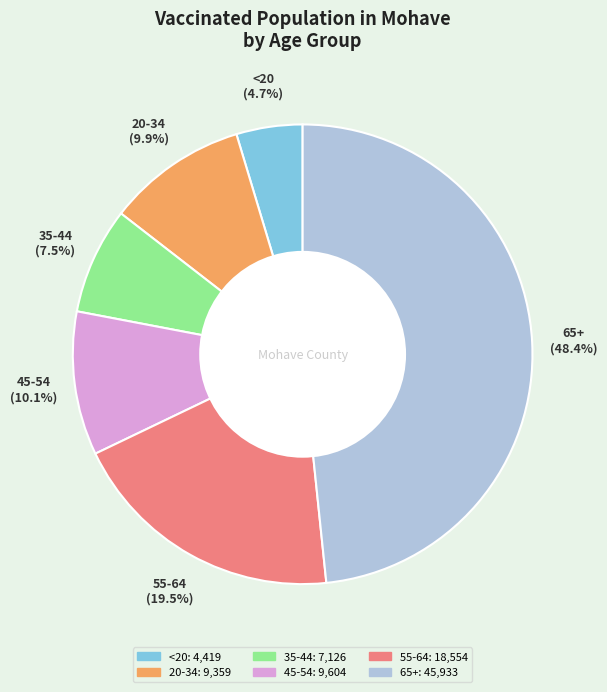

Does <20 account for over 50% of the chart?

No